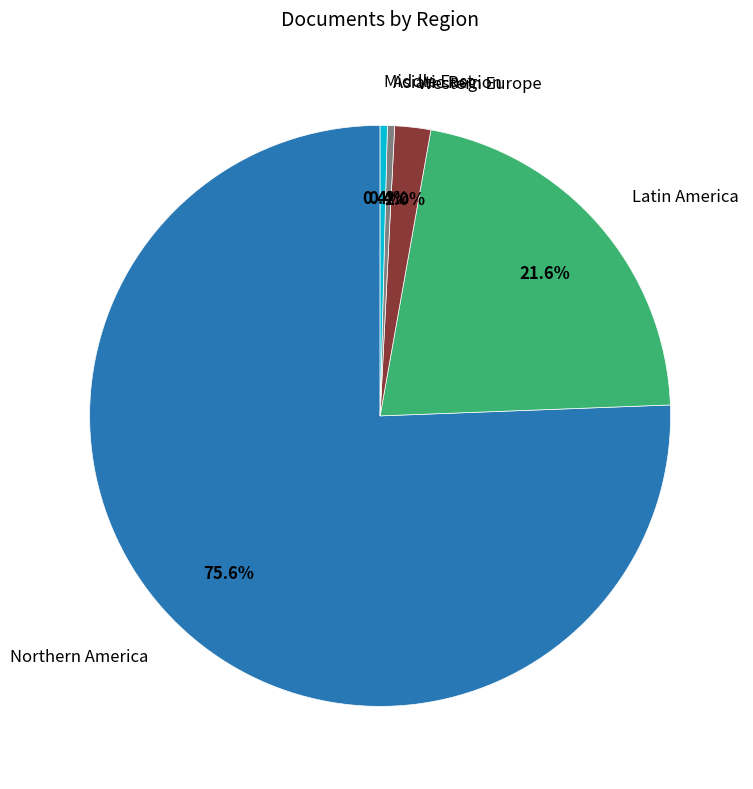

Is there any slice that represents more than half of the pie?

Yes